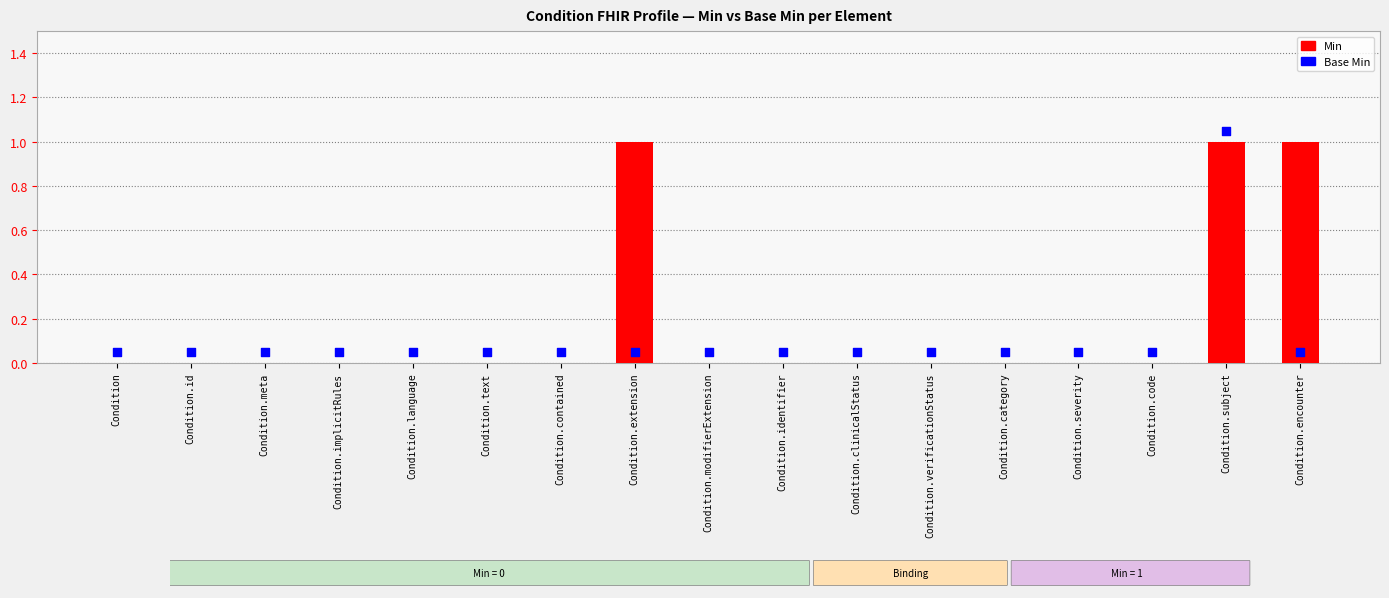

Between Condition.identifier and Condition, which is larger?

Condition.identifier